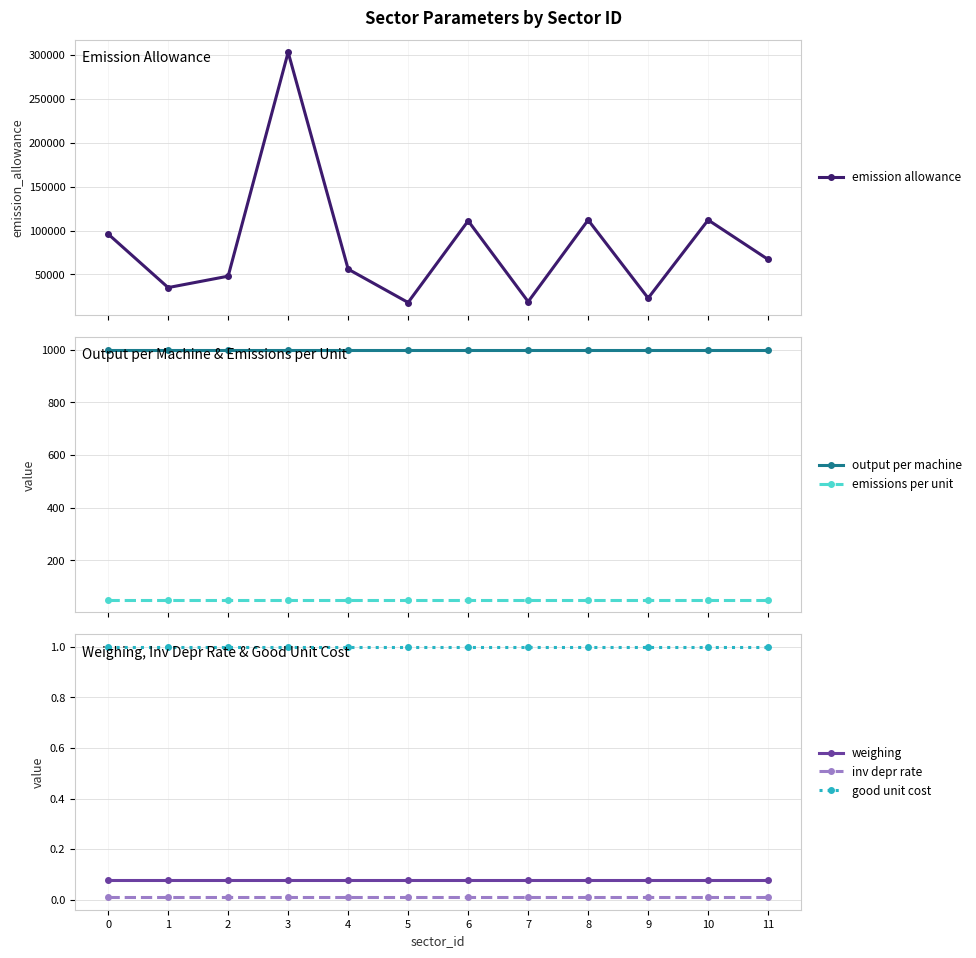

At 0, list the series in order from smallest to largest.

inv depr rate, weighing, good unit cost, emissions per unit, output per machine, emission allowance